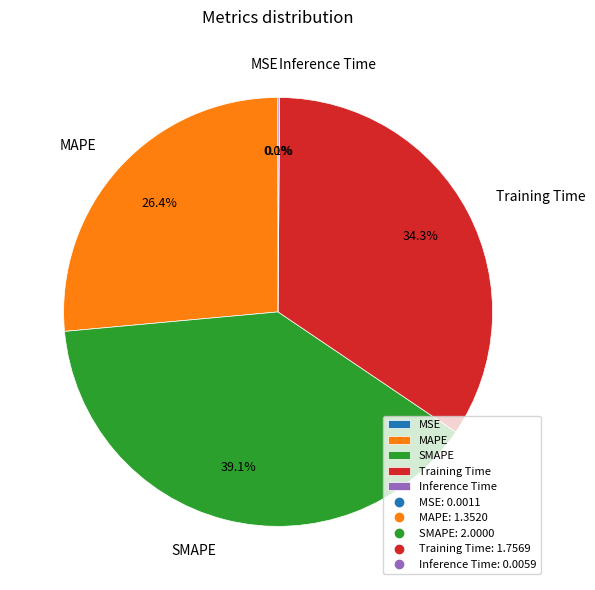

Which slice is the largest?

SMAPE